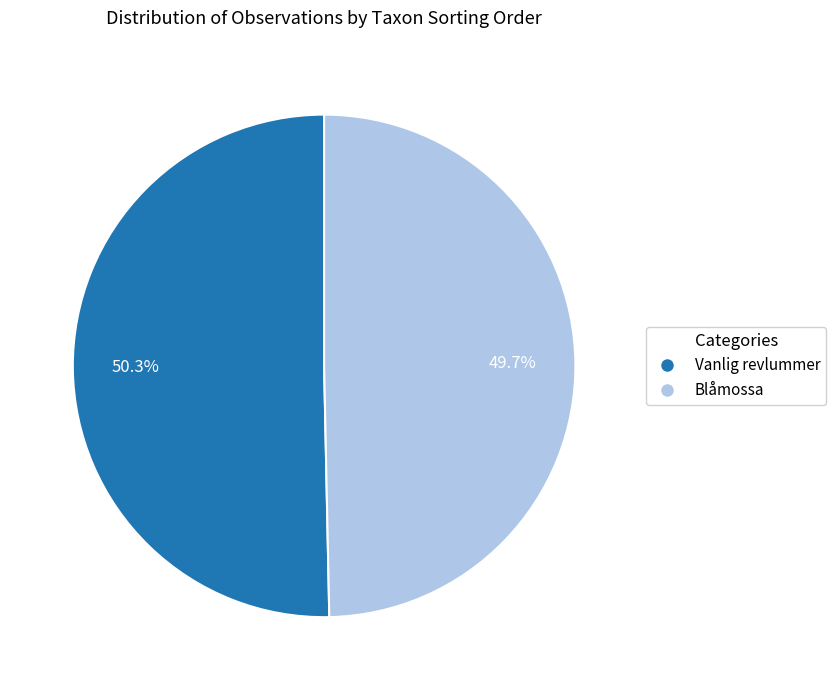

Is there a majority slice in this chart?

Yes